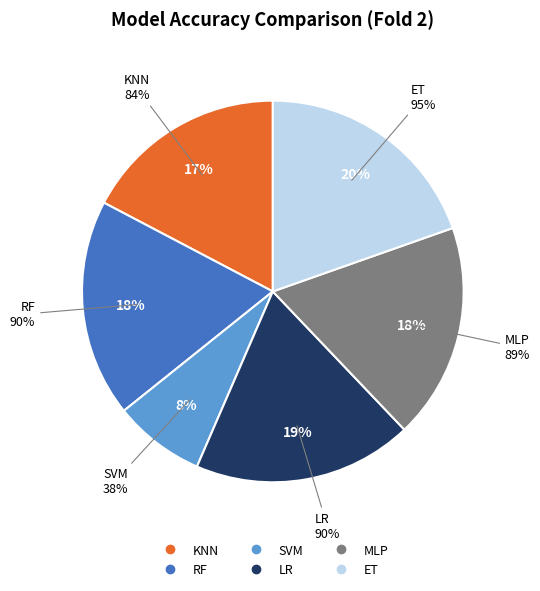

To the nearest percent, what percentage of the pie is SVM?

8%